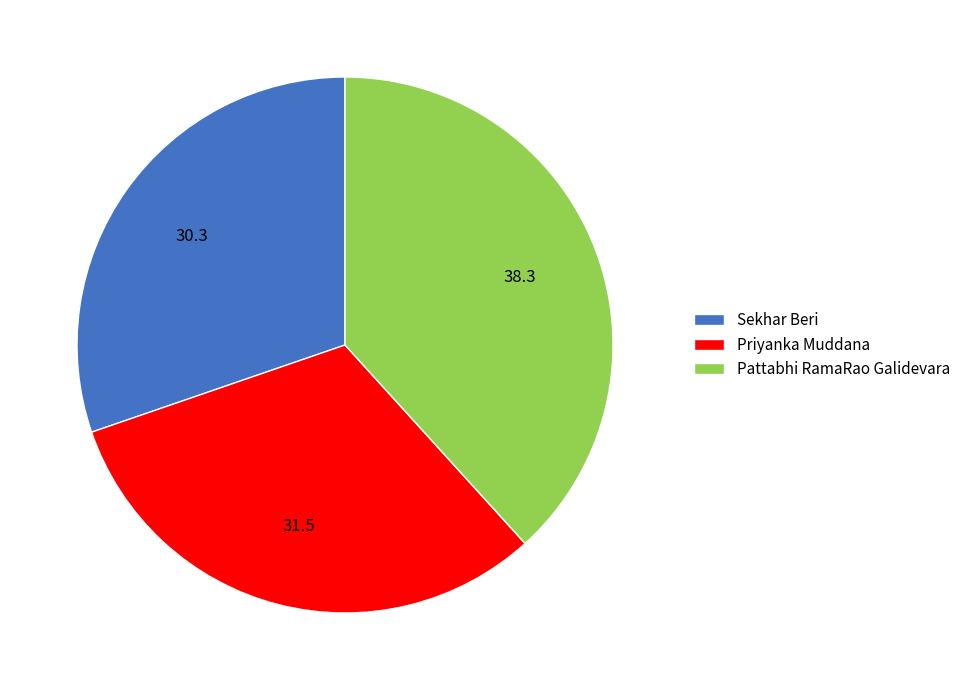

How many segments does this pie chart have?

3